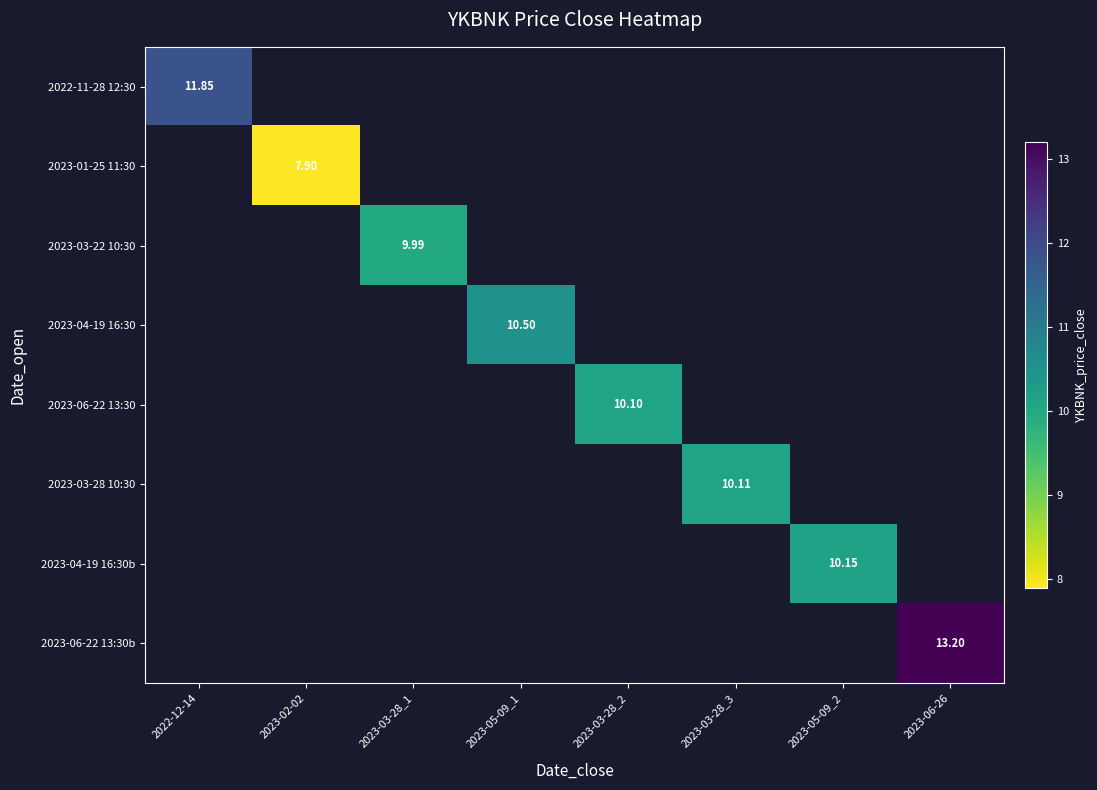

Which category has the highest value across all series?

2023-06-26